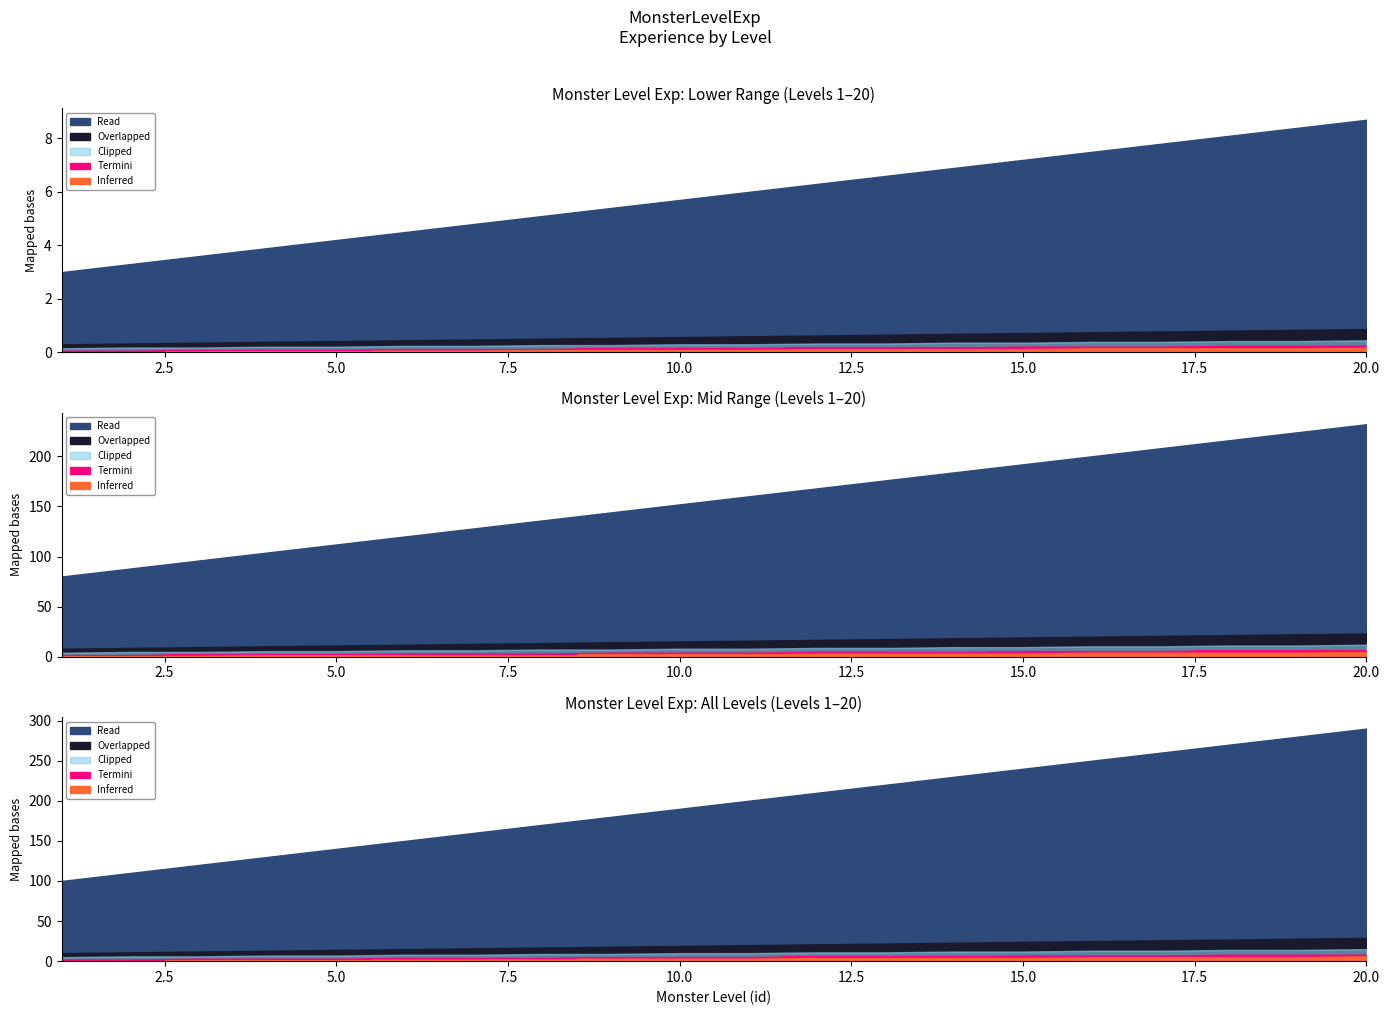

Does the chart have visible grid lines?

No